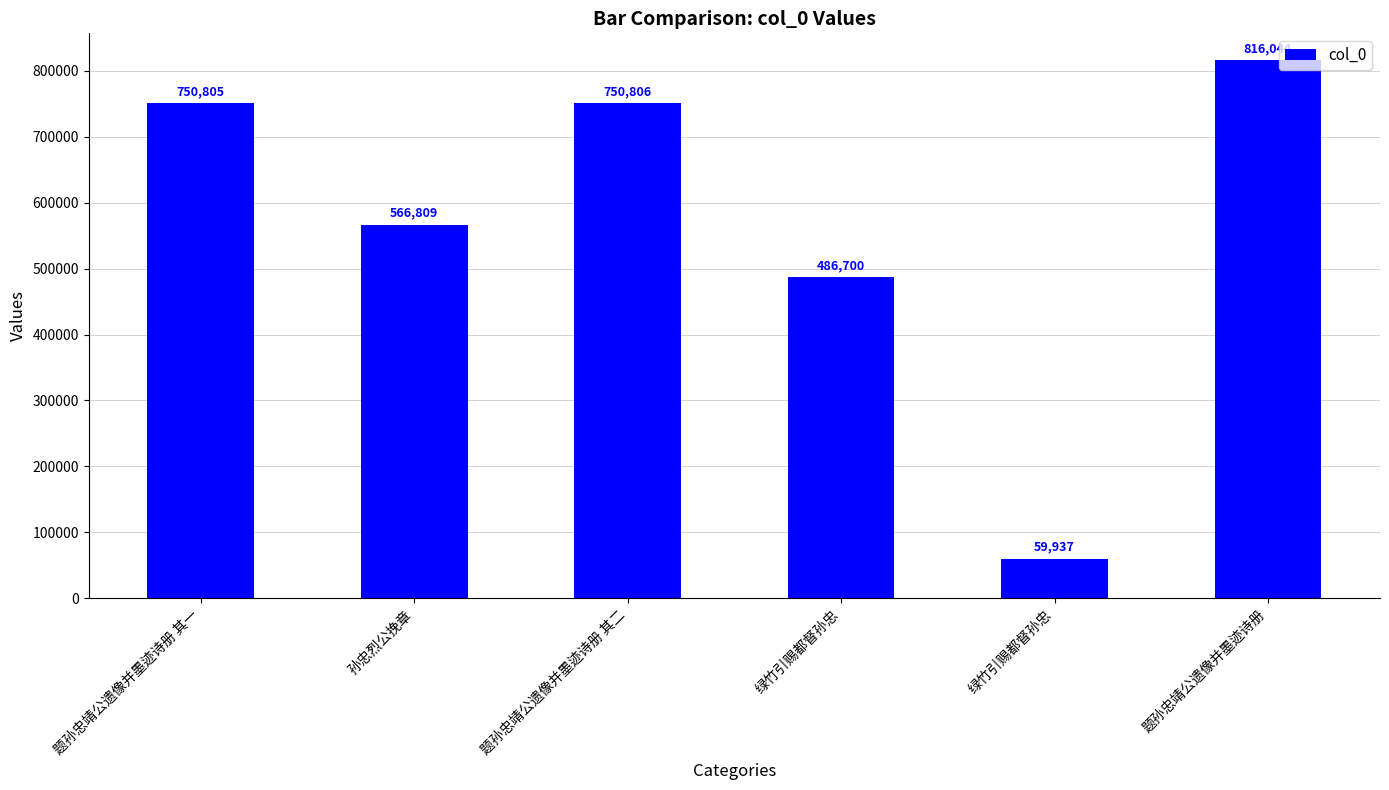

The value at 题孙忠靖公遗像并墨迹诗册 其二 is 1021589. True or false?

False